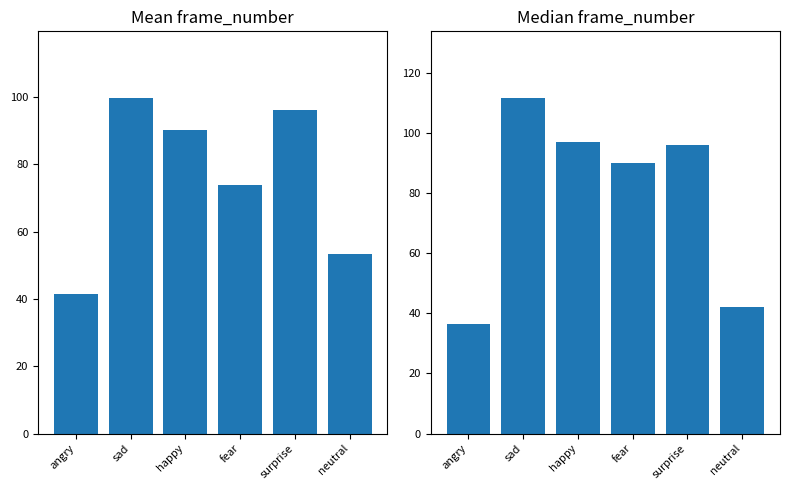

What is the difference between the maximum and second lowest values in the Median frame_number series?

69.5